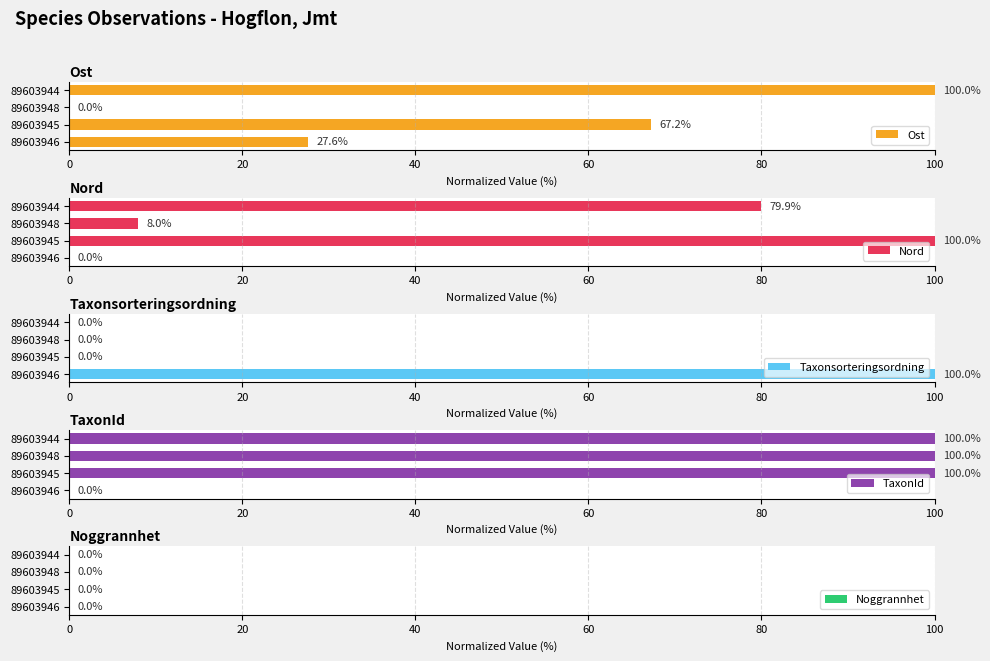

The value of TaxonId at 89603944 is 66.0. True or false?

False